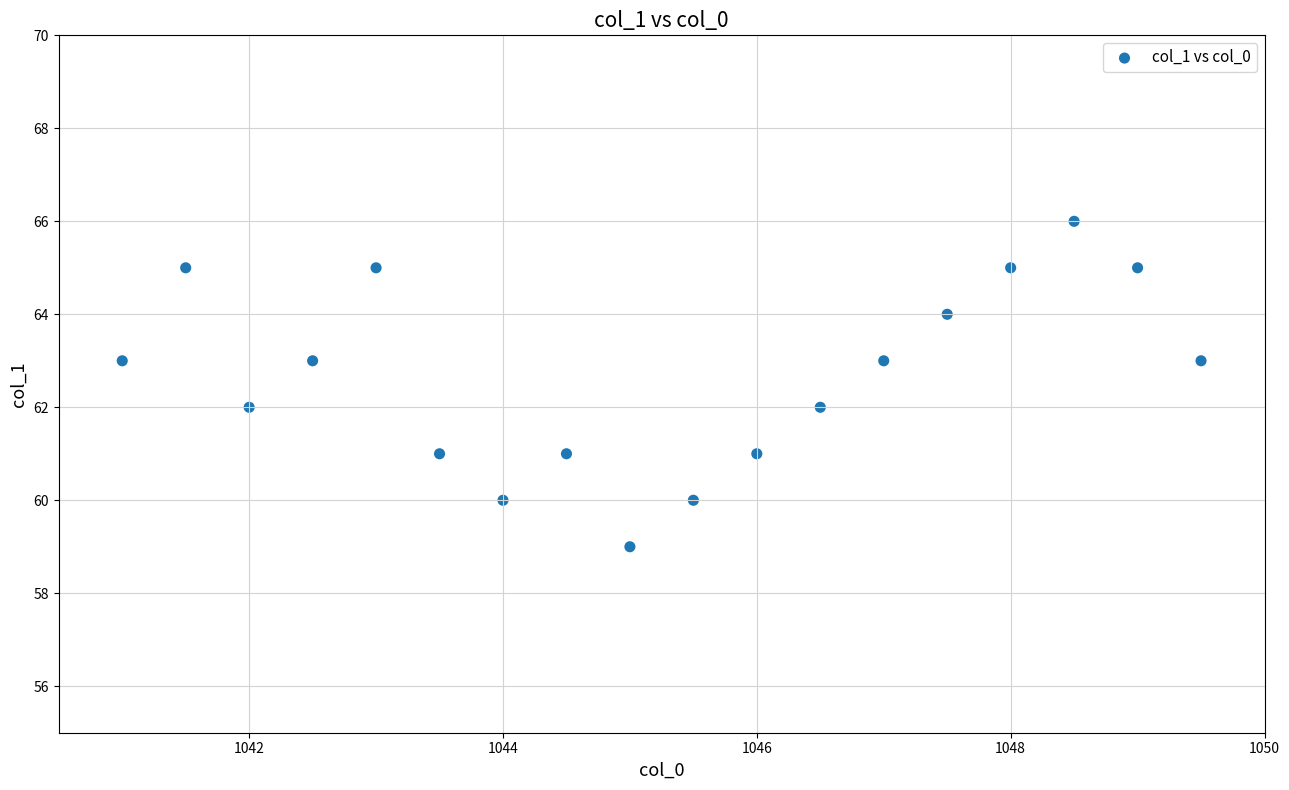

What is the range of Y values (max minus min)?

7